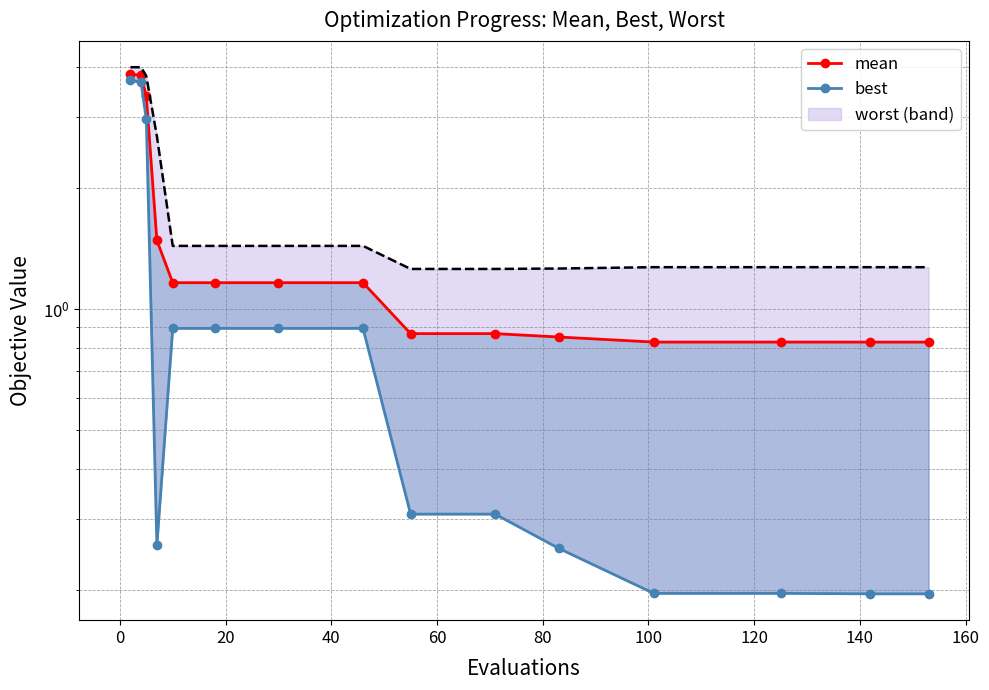

What is the difference between the second highest and second lowest values?

3.0